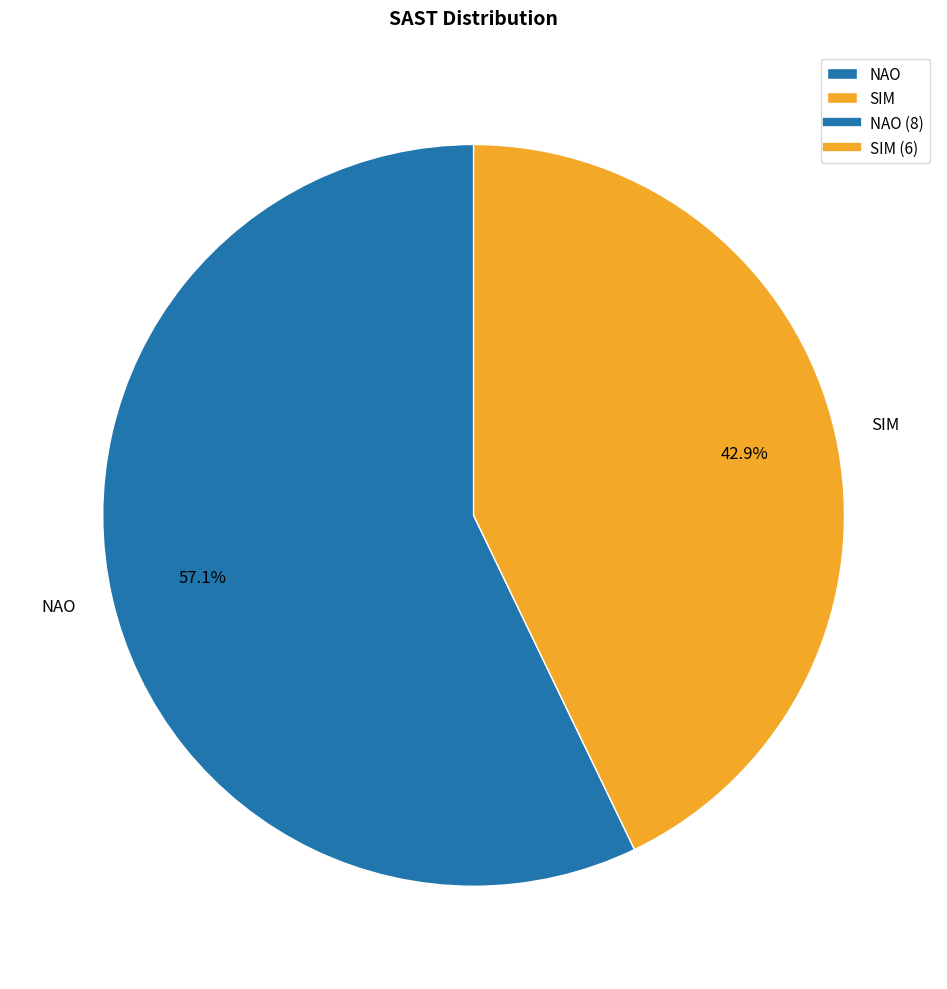

What is the smallest slice in the pie chart?

SIM